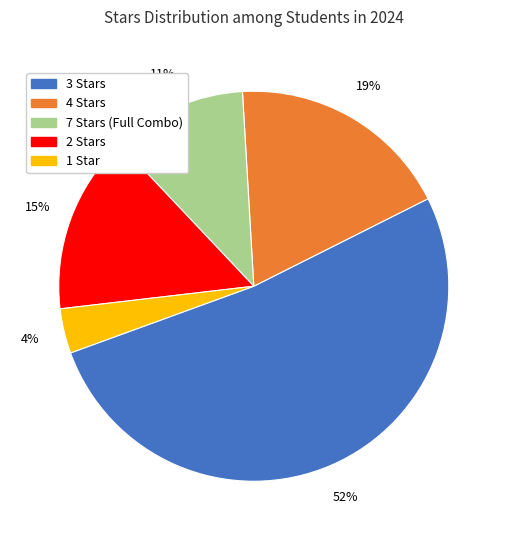

Which has a higher value, 1 Star or 4 Stars?

4 Stars